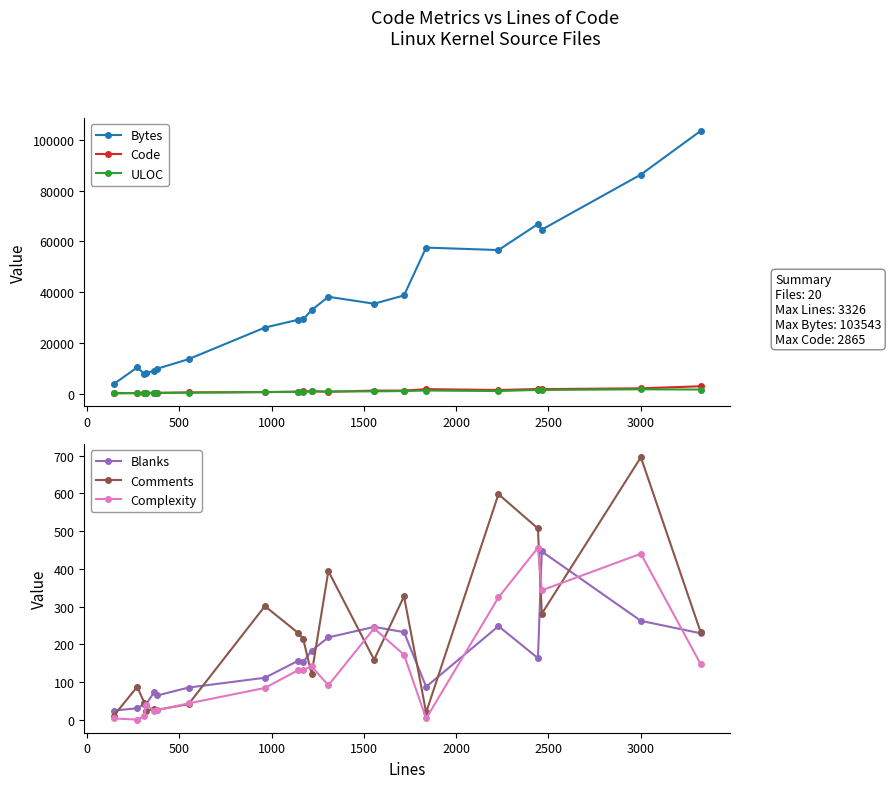

How many lines are shown in the chart?

6